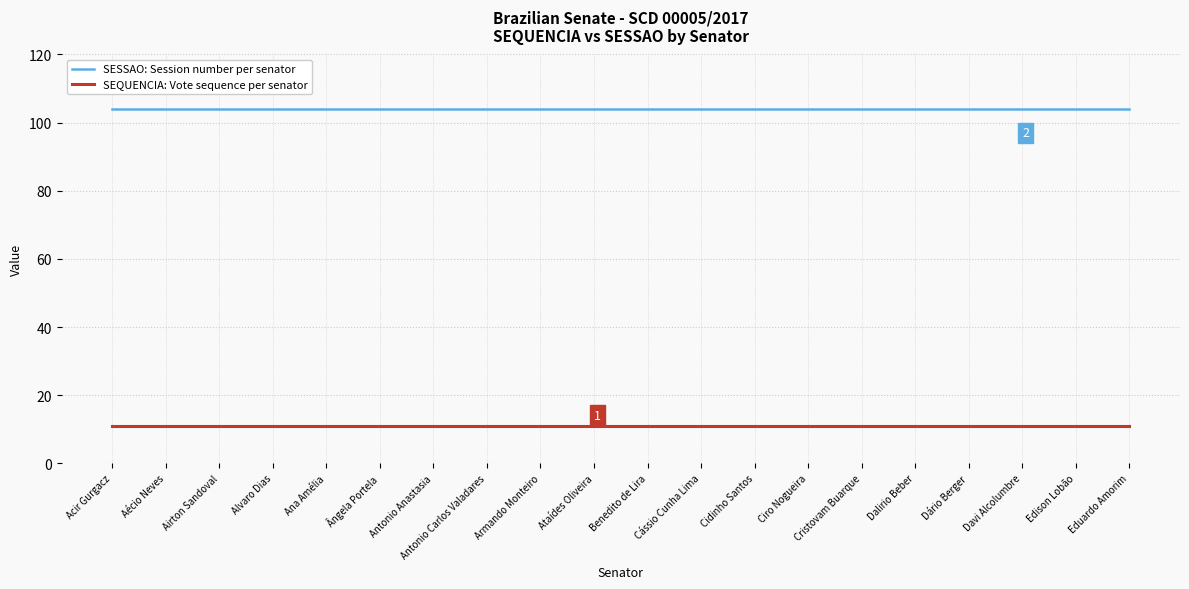

How many series are shown in this chart?

2